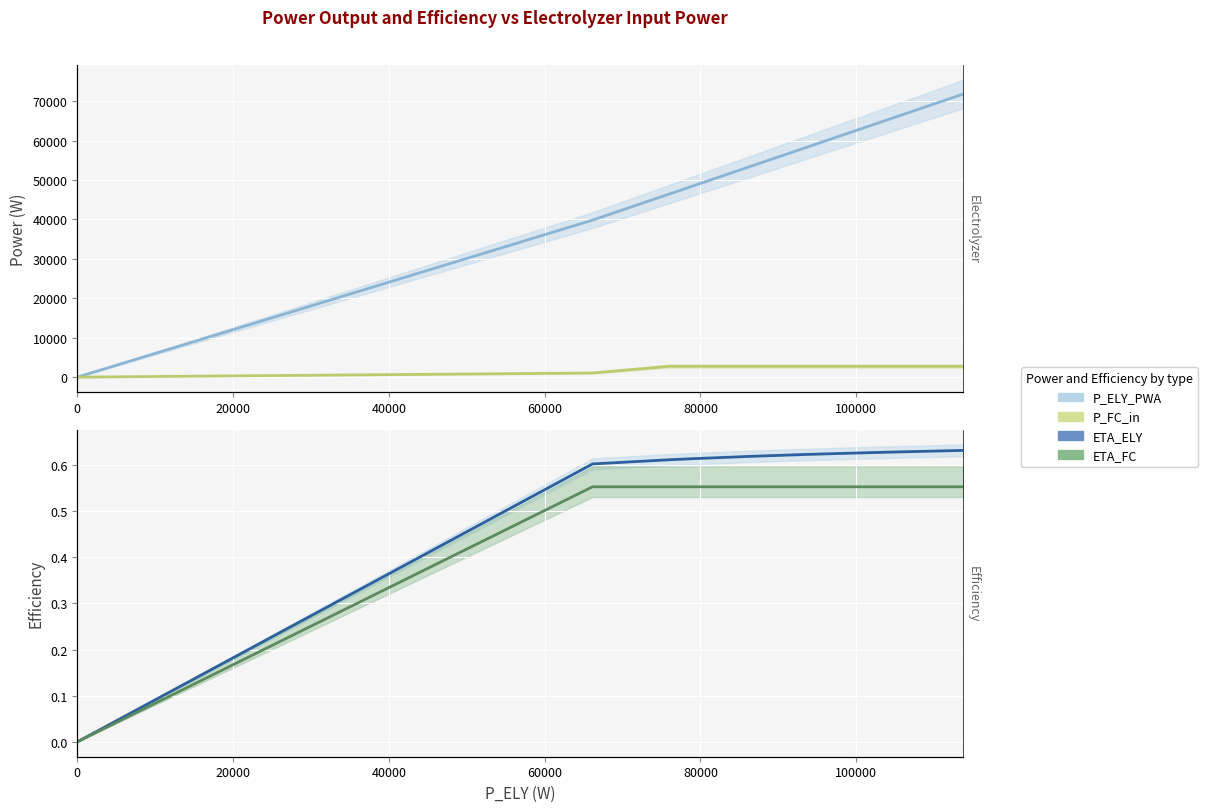

What is the value of the ETA_FC point at the 10th from the left?

0.6